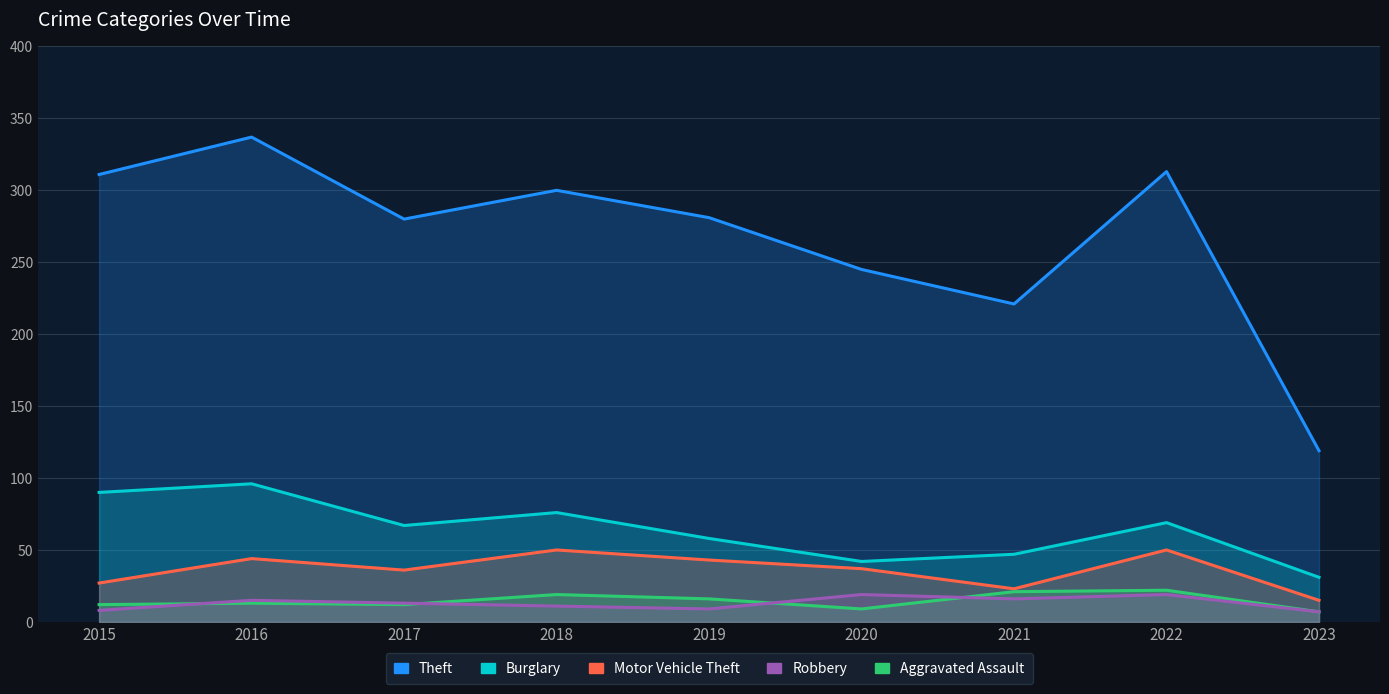

Which series has the largest total across all categories?

Theft